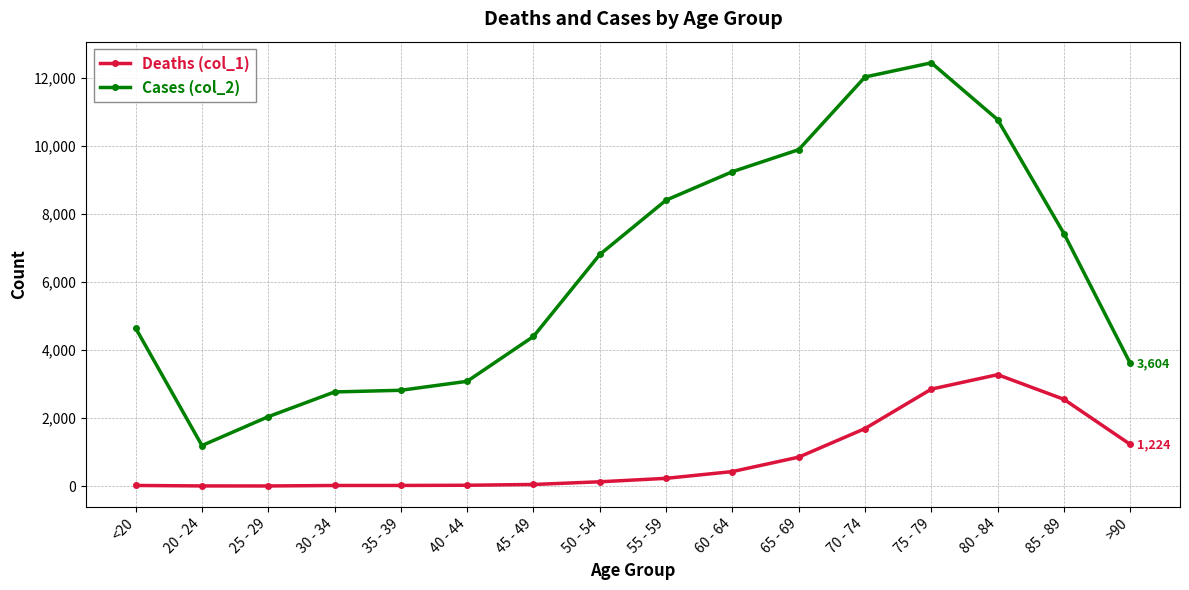

What is the label of the 13th point from the right?

30 - 34